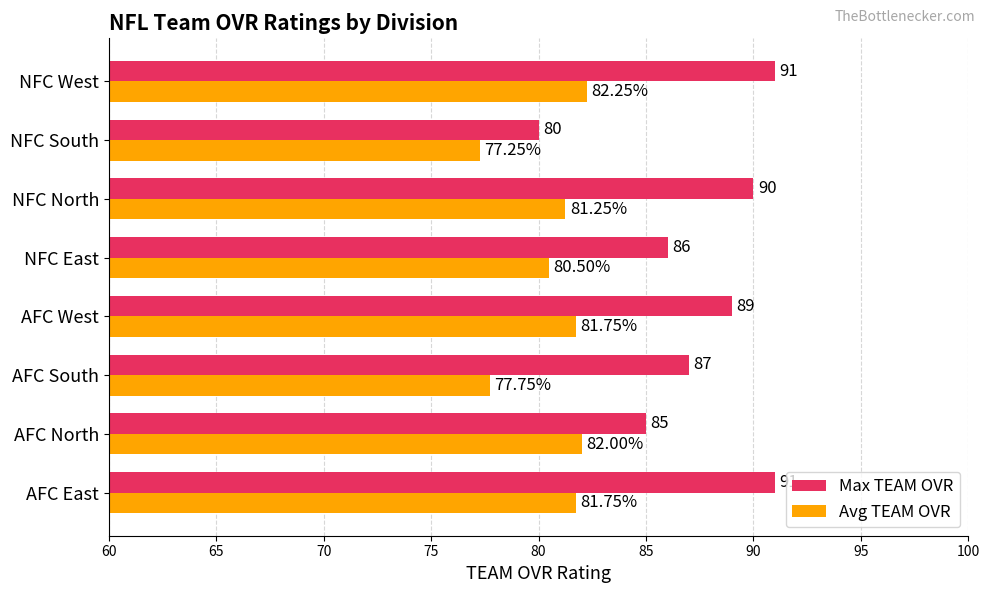

Count the number of categories in the chart.

8